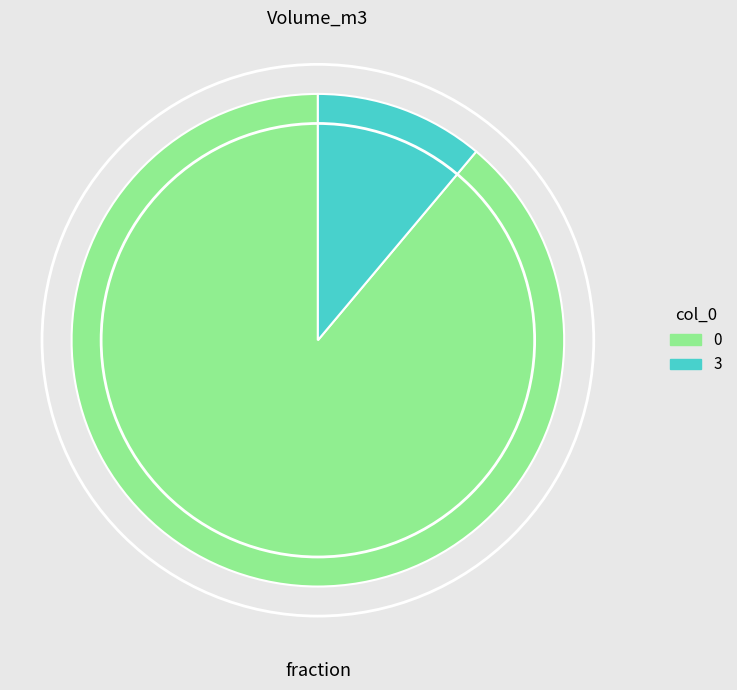

Is there a majority slice in this chart?

Yes